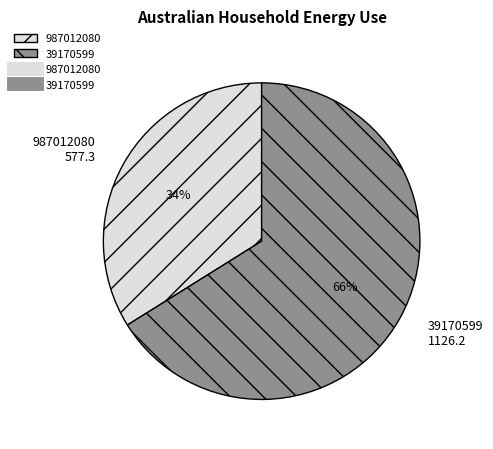

The 39170599 slice represents 66% of the pie. True or false?

True